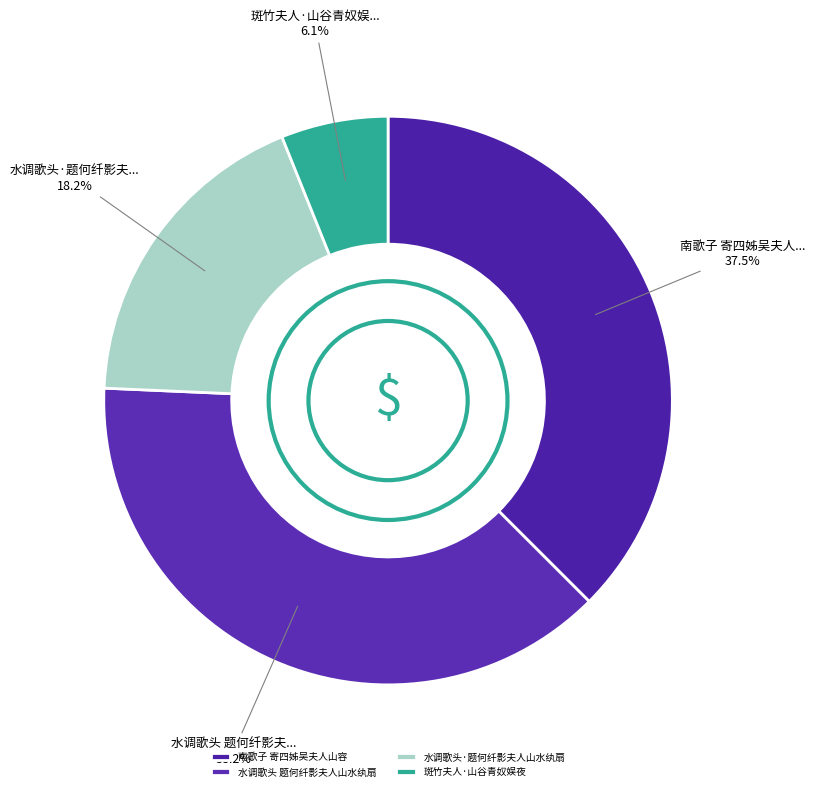

To the nearest percent, what is the combined percentage of 水调歌头 题何纤影夫人山水纨扇 and 斑竹夫人·山谷青奴娱夜?

44%